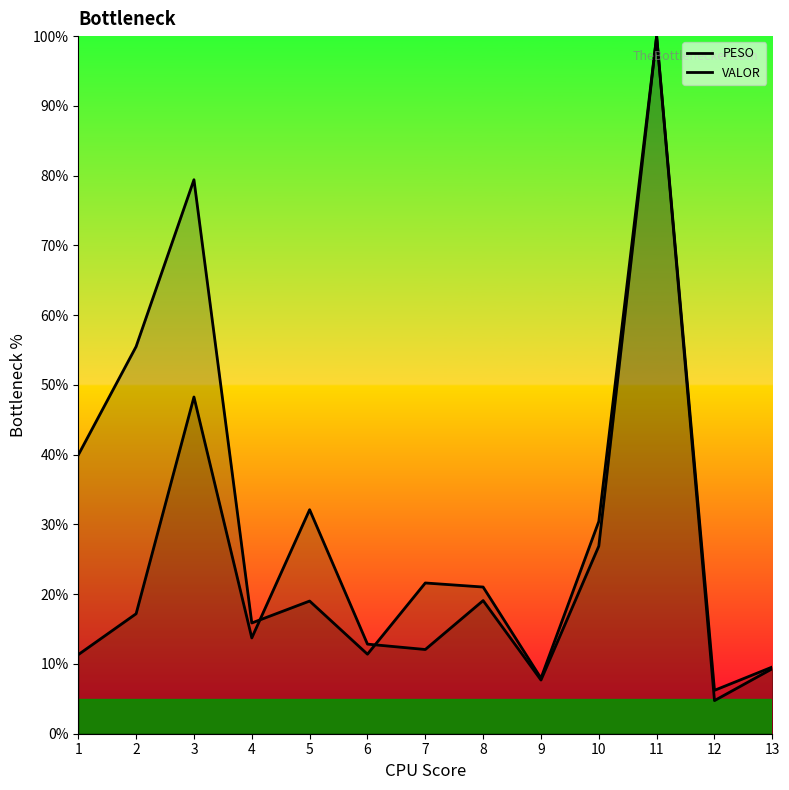

Rank the series by their maximum value, from highest to lowest.

PESO, VALOR